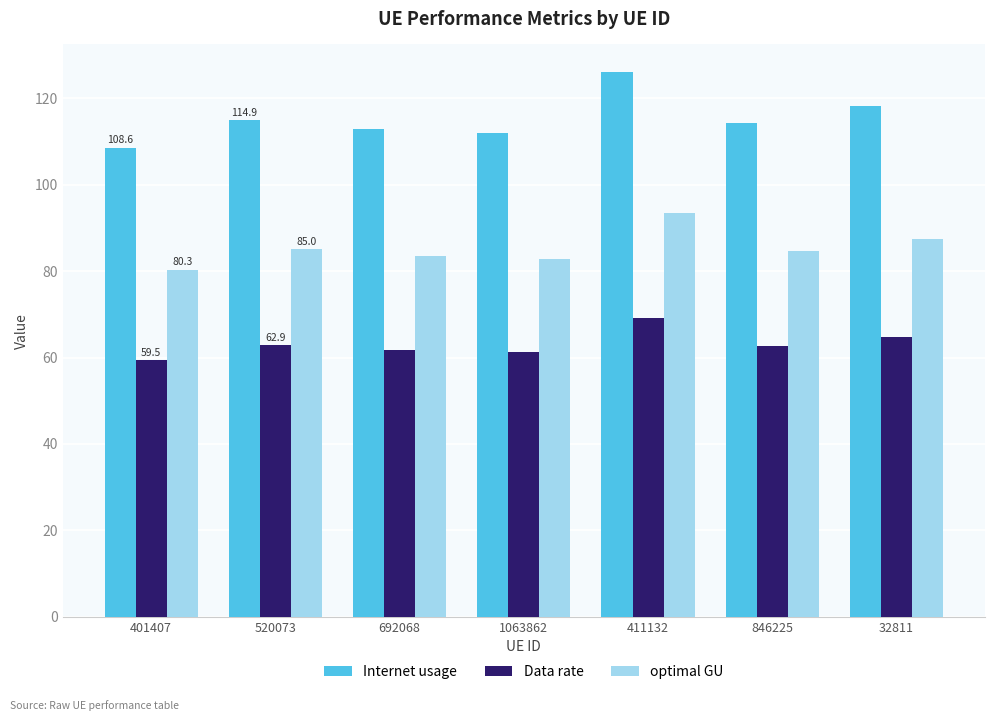

How many groups of bars are there?

7